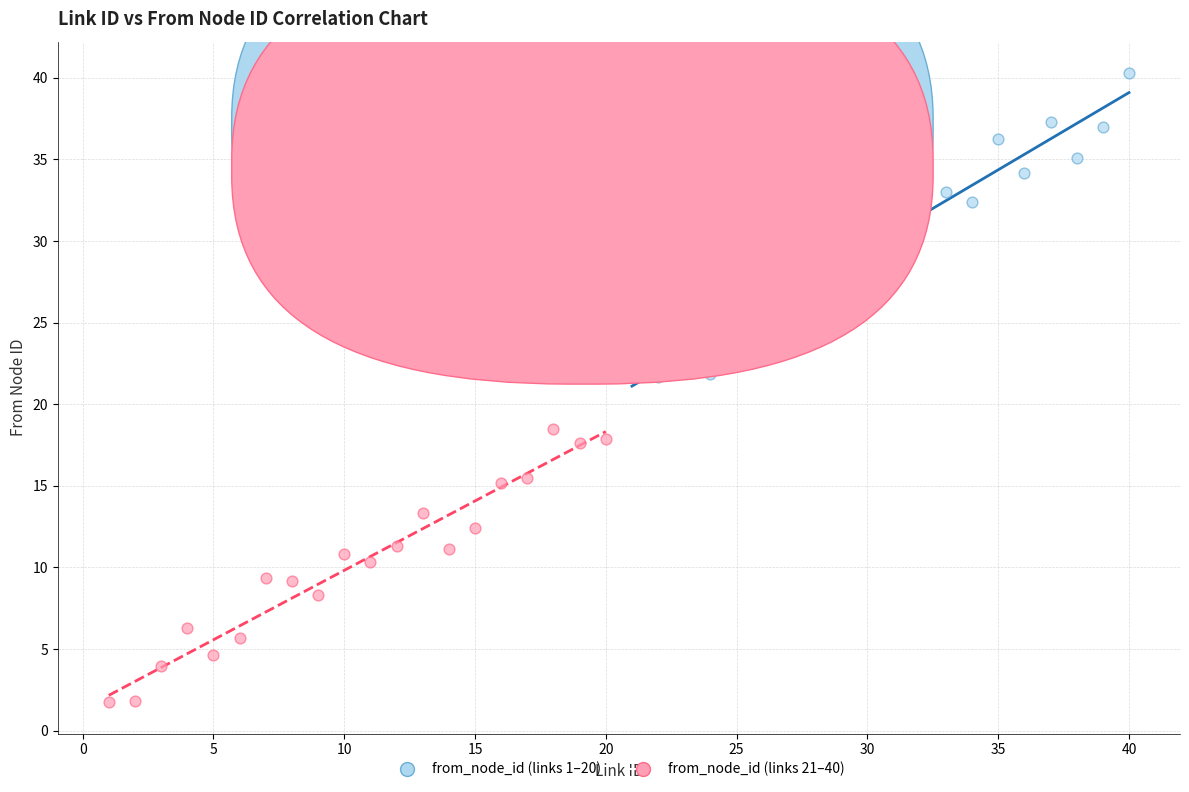

Which series has the widest spread of Y values?

from_node_id (links 21–40)